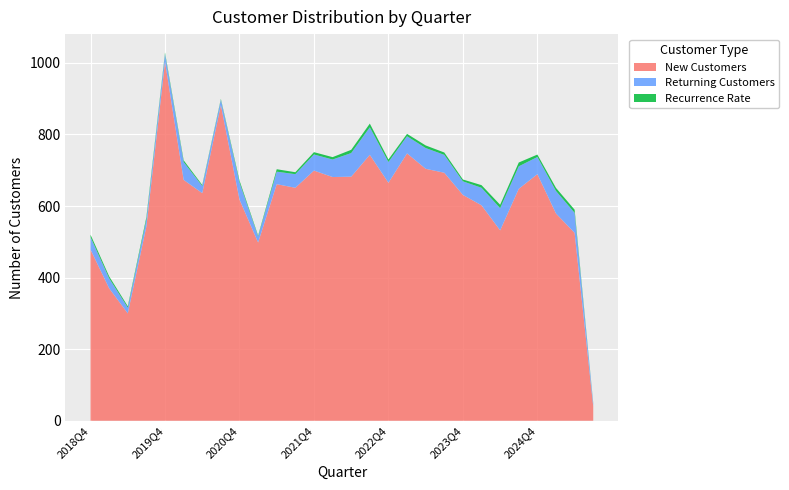

Reading right to left, what are all the values shown in this chart?

New Customers: 40.0	525.0	579.0	689.0	648.0	532.0	602.0	631.0	693.0	704.0	747.0	665.0	743.0	682.0	681.0	699.0	651.0	661.0	498.0	618.0	882.0	636.0	673.0	1003.0	543.0	300.0	370.0	478.0
Returning Customers: 8.0	56.0	63.0	48.0	63.0	62.0	49.0	38.0	50.0	58.0	48.0	58.0	77.0	66.0	49.0	45.0	38.0	35.0	17.0	48.0	15.0	20.0	50.0	22.0	20.0	16.0	28.0	35.0
Recurrence Rate: 1.4	8.7	8.6	6.8	10.6	9.5	7.3	5.1	6.6	7.3	6.6	7.1	10.3	9.0	6.6	6.5	5.5	6.8	2.5	5.3	2.3	2.8	4.9	3.9	6.3	4.0	5.5	6.8